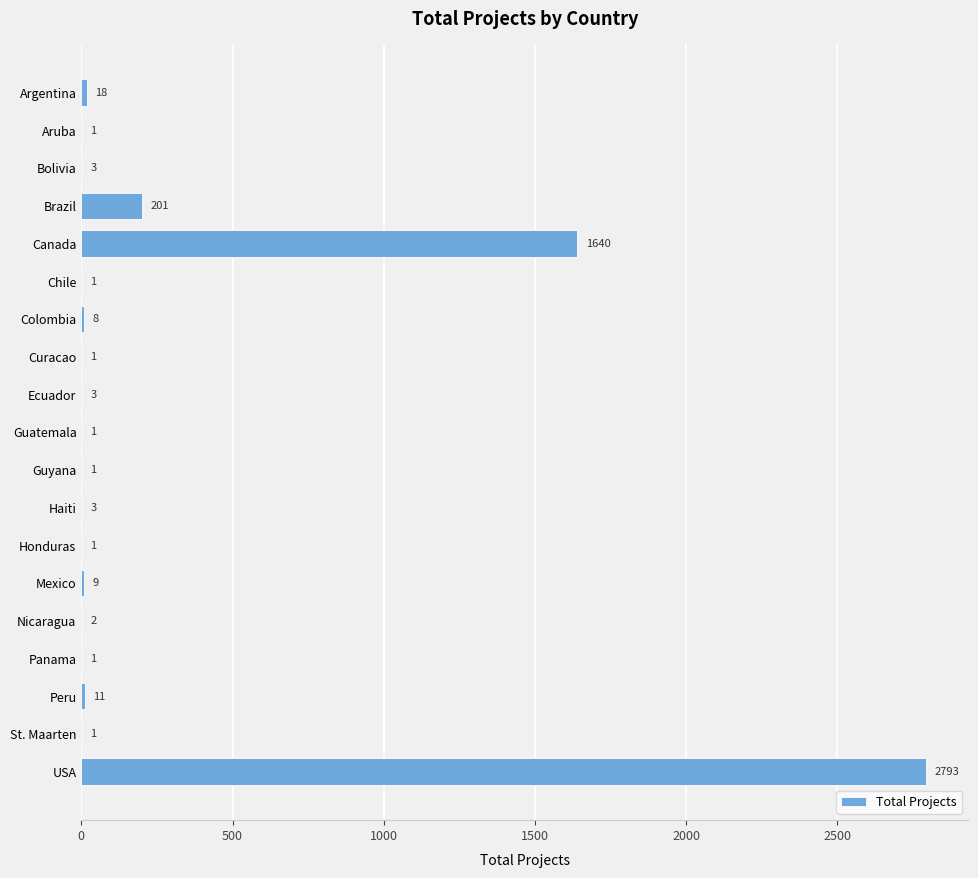

True or false: the data shows 8 at Colombia.

True